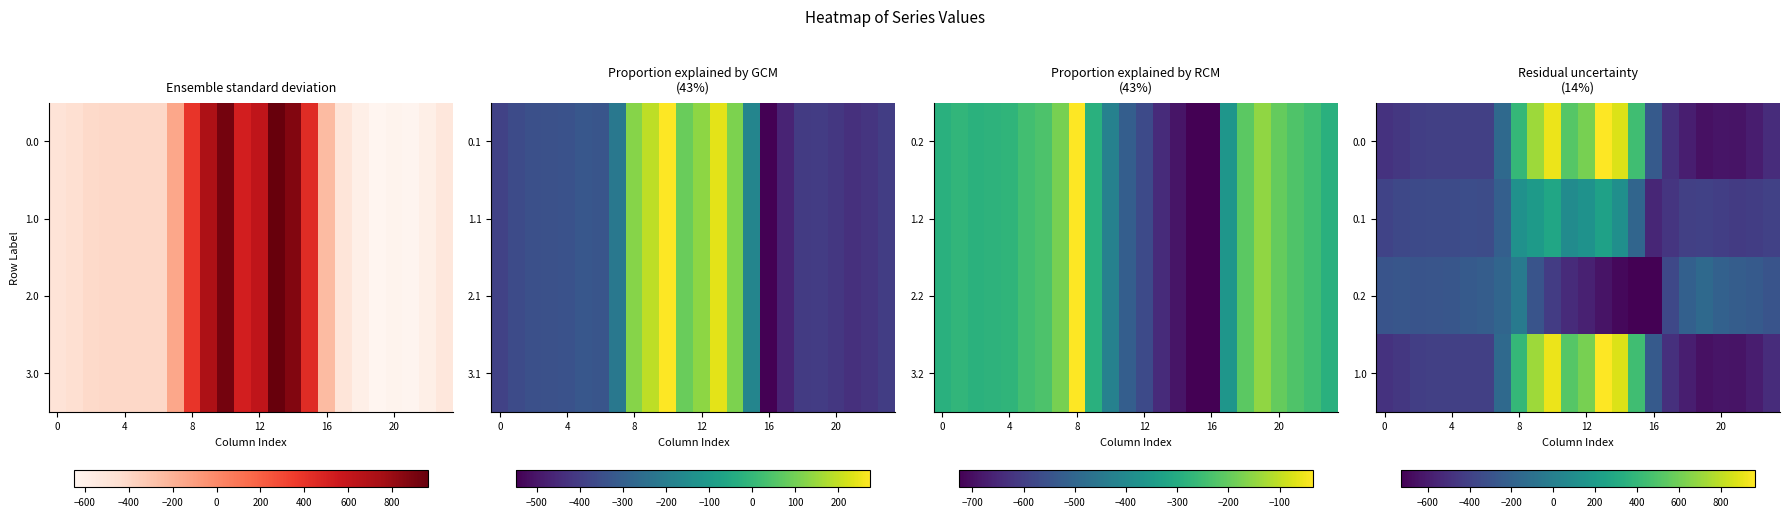

At which category does the chart reach its peak across all series?

13